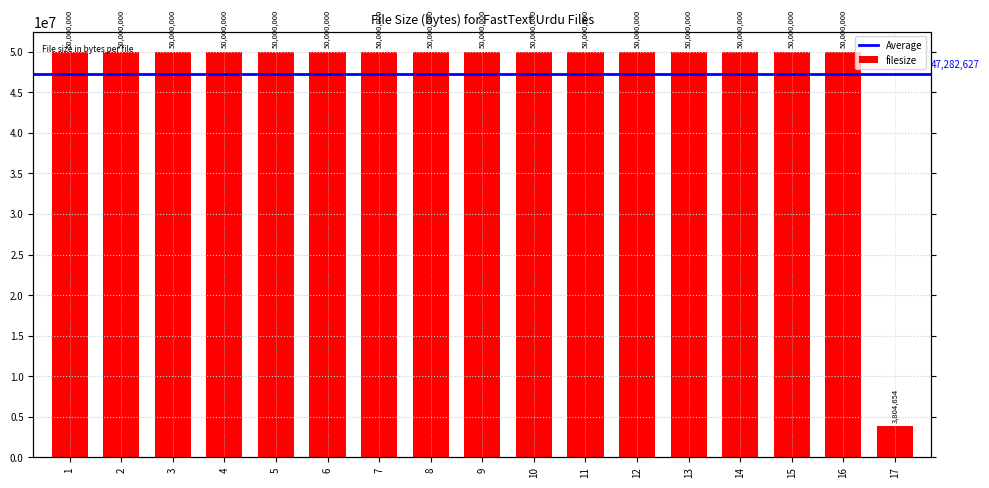

How many bars are there in total?

17